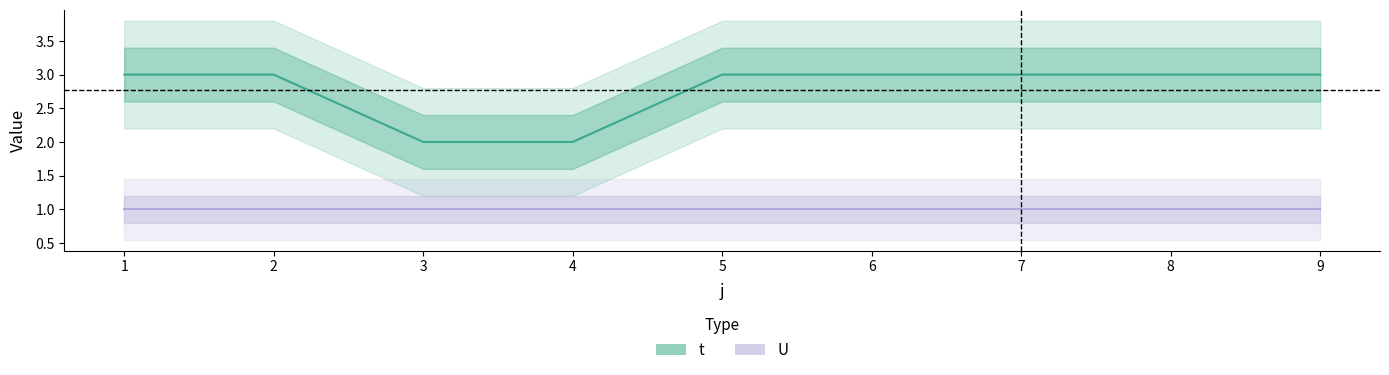

True or false: the data shows 1 at 3.

False